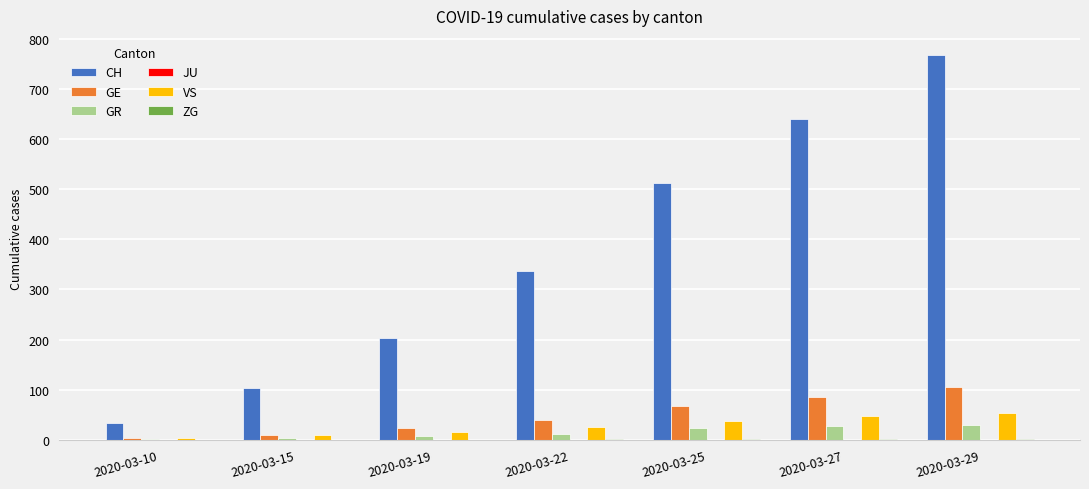

What is the maximum value shown in the chart?

767